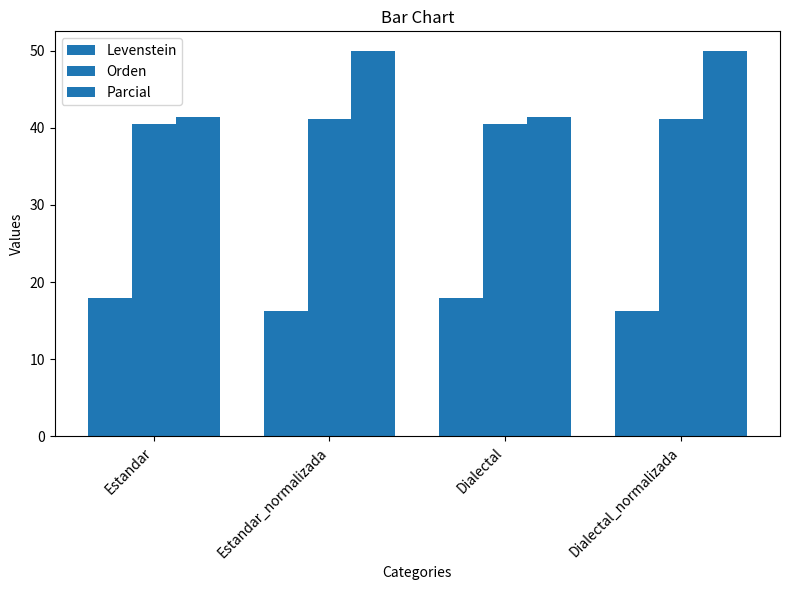

Are the bars horizontal?

No